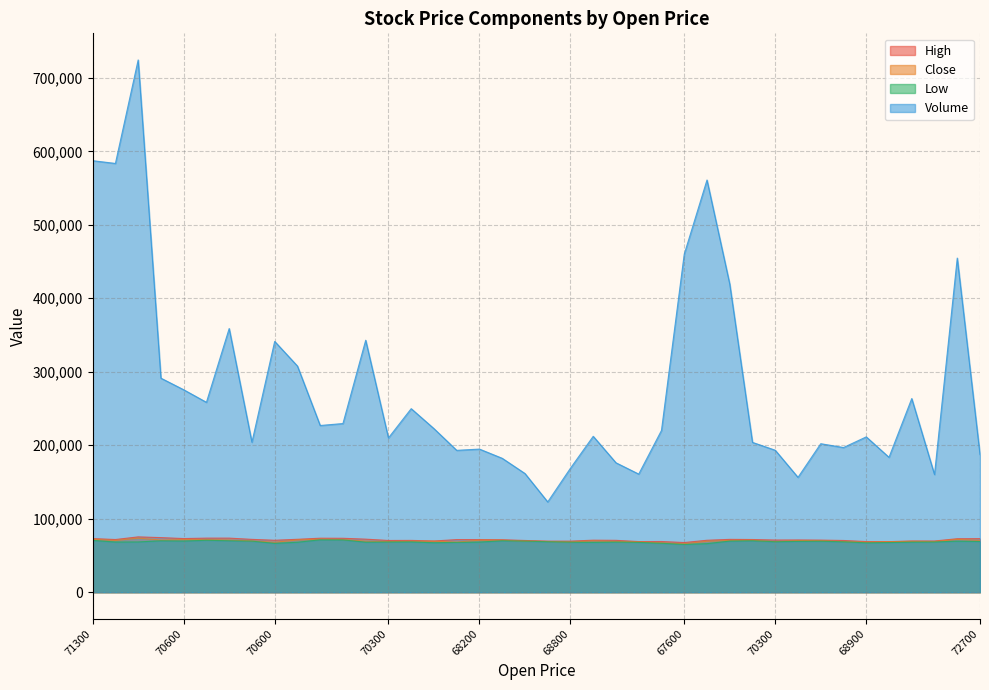

At which label does High reach its minimum?

67600